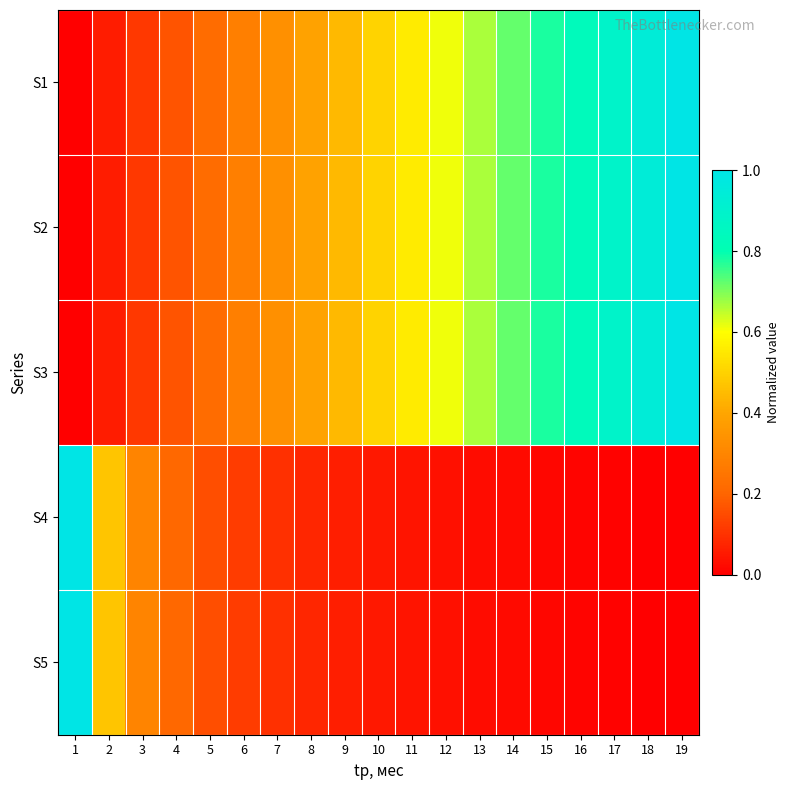

At which category is the sum across all series the highest?

19